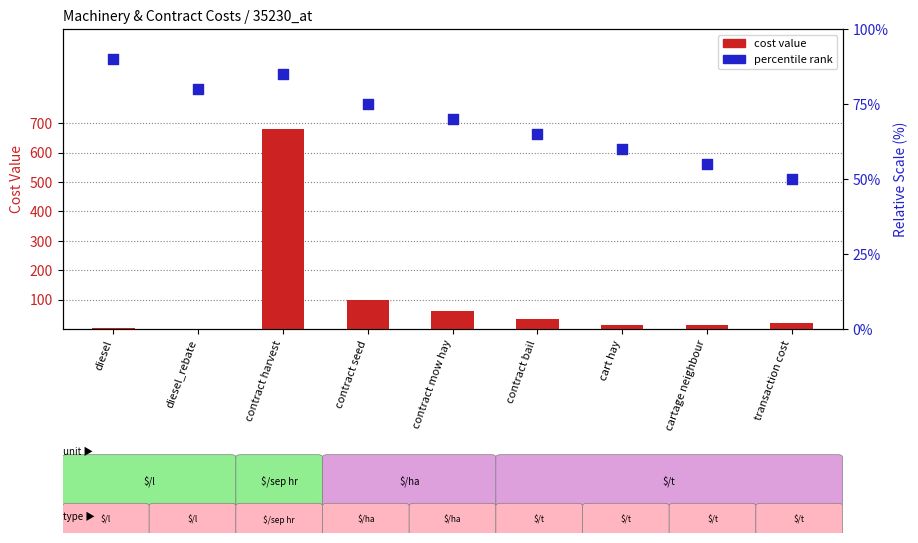

At which category is the sum across all series the highest?

contract harvest